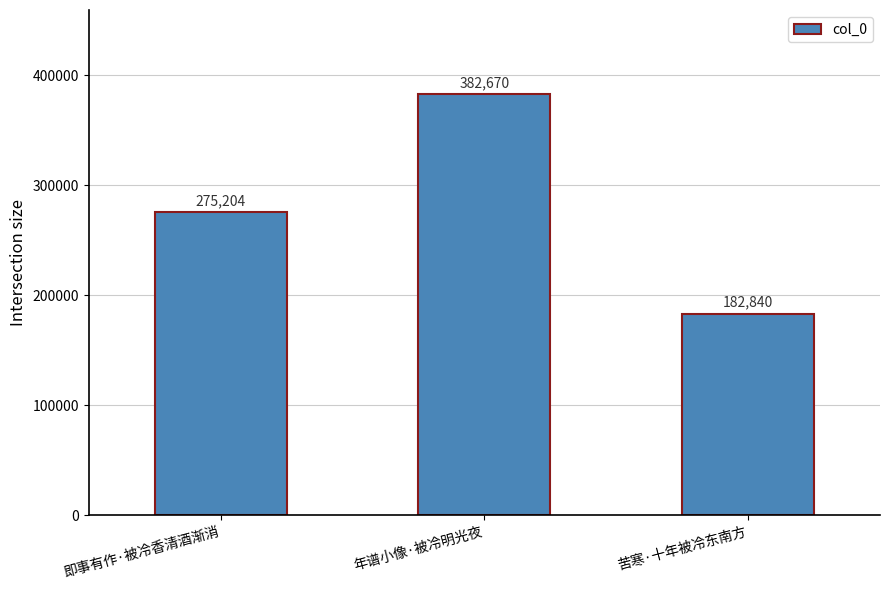

Between 年谱小像·被冷明光夜 and 苦寒·十年被冷东南方, which is larger?

年谱小像·被冷明光夜